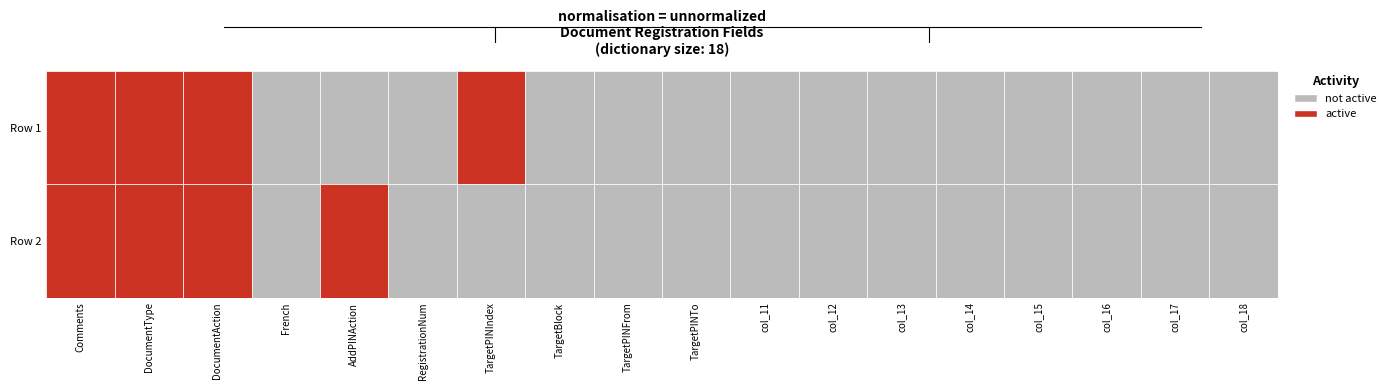

Is it true that Row 1 equals 1 at 2?

True